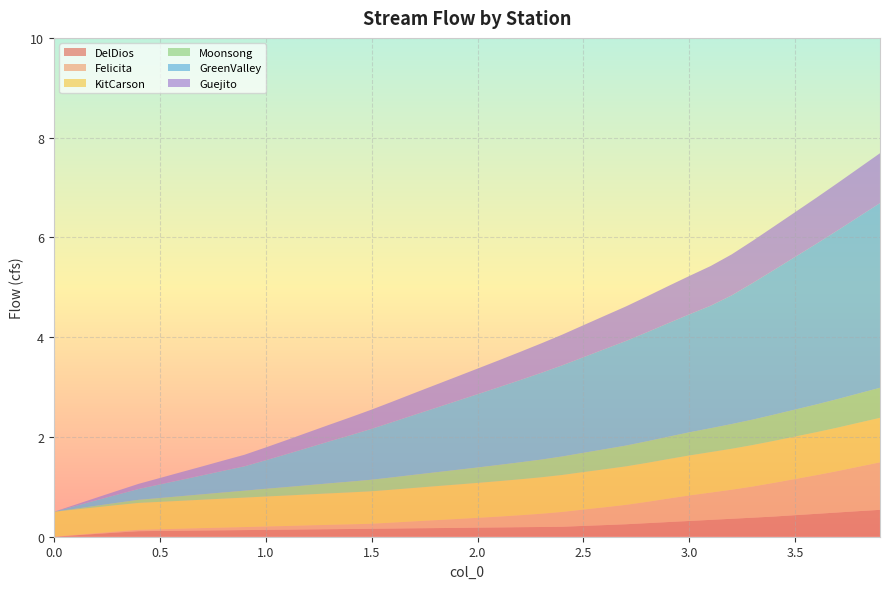

Reading right to left, list all the values displayed in this chart.

DelDios_Flow_cfs: 0.5	0.5	0.5	0.5	0.4	0.4	0.4	0.4	0.3	0.3	0.3	0.3	0.2	0.2	0.2	0.2	0.2	0.2	0.2	0.2	0.2	0.2	0.2	0.2	0.2	0.2	0.2	0.1	0.1	0.1	0.1	0.1	0.1	0.1	0.1	0.1	0.1	0.1	0.0	0.0
Felicita_Flow_cfs: 1.0	0.9	0.8	0.8	0.7	0.7	0.6	0.6	0.5	0.5	0.5	0.4	0.4	0.4	0.3	0.3	0.3	0.2	0.2	0.2	0.2	0.2	0.1	0.1	0.1	0.1	0.1	0.1	0.1	0.1	0.1	0.1	0.0	0.0	0.0	0.0	0.0	0.0	0.0	0.0
KitCarson_Flow_cfs: 0.9	0.9	0.9	0.9	0.9	0.8	0.8	0.8	0.8	0.8	0.8	0.8	0.8	0.8	0.8	0.7	0.7	0.7	0.7	0.7	0.7	0.7	0.7	0.7	0.7	0.6	0.6	0.6	0.6	0.6	0.6	0.6	0.6	0.6	0.6	0.5	0.5	0.5	0.5	0.5
Moonsong_Flow_cfs: 0.6	0.6	0.6	0.6	0.5	0.5	0.5	0.5	0.5	0.5	0.4	0.4	0.4	0.4	0.4	0.4	0.4	0.3	0.3	0.3	0.3	0.3	0.3	0.2	0.2	0.2	0.2	0.2	0.2	0.2	0.1	0.1	0.1	0.1	0.1	0.1	0.0	0.0	0.0	0.0
GreenValley_Flow_cfs: 3.7	3.5	3.4	3.2	3.1	2.9	2.7	2.6	2.5	2.4	2.3	2.2	2.1	2.0	1.9	1.8	1.7	1.6	1.6	1.5	1.4	1.3	1.2	1.1	1.0	0.9	0.8	0.8	0.7	0.6	0.5	0.4	0.4	0.3	0.3	0.2	0.2	0.1	0.1	0.0
Guejito_Flow_cfs: 1.0	1.0	0.9	0.9	0.9	0.9	0.8	0.8	0.8	0.8	0.7	0.7	0.7	0.7	0.6	0.6	0.6	0.6	0.5	0.5	0.5	0.5	0.4	0.4	0.4	0.4	0.3	0.3	0.3	0.3	0.2	0.2	0.2	0.2	0.1	0.1	0.1	0.1	0.0	0.0